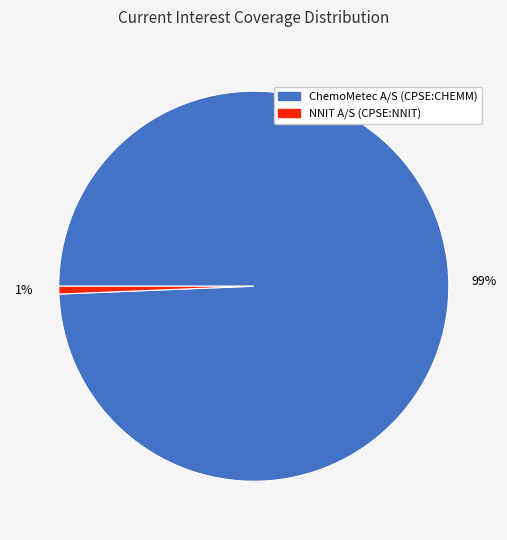

Is the sum of NNIT A/S (CPSE:NNIT) and ChemoMetec A/S (CPSE:CHEMM) greater than half?

Yes